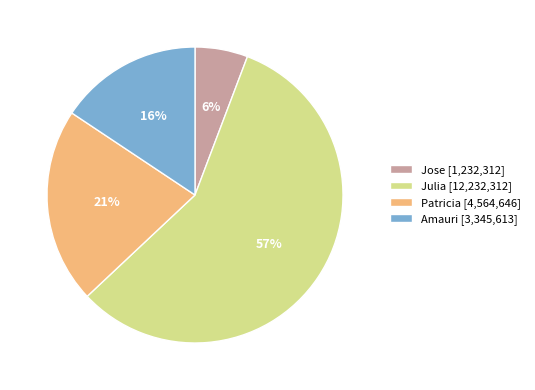

To the nearest percent, what percentage of the pie is Julia?

57%